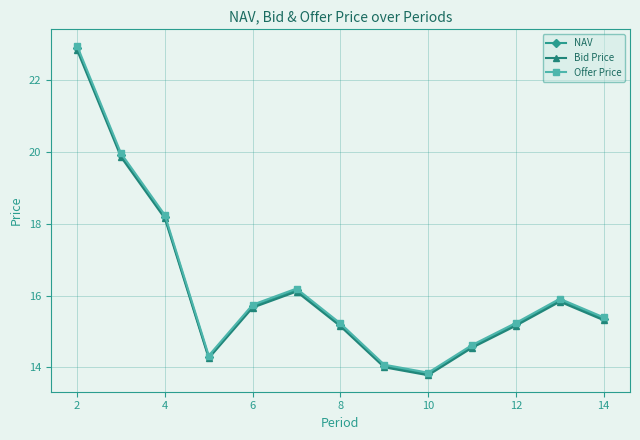

What is the value of the NAV point at the 3rd from the left?

18.2